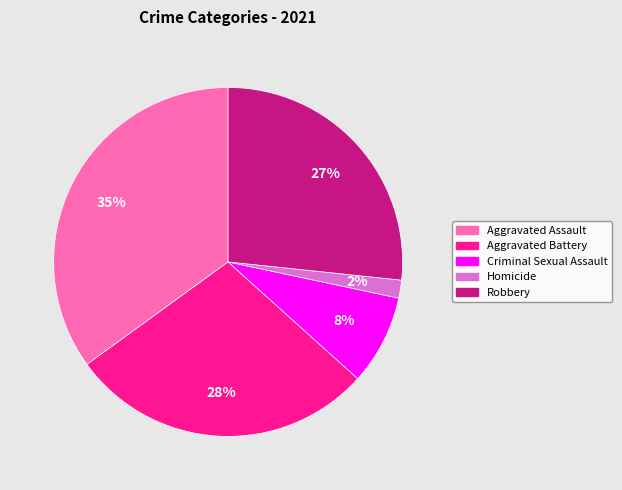

What is the largest slice in the pie chart?

Aggravated Assault